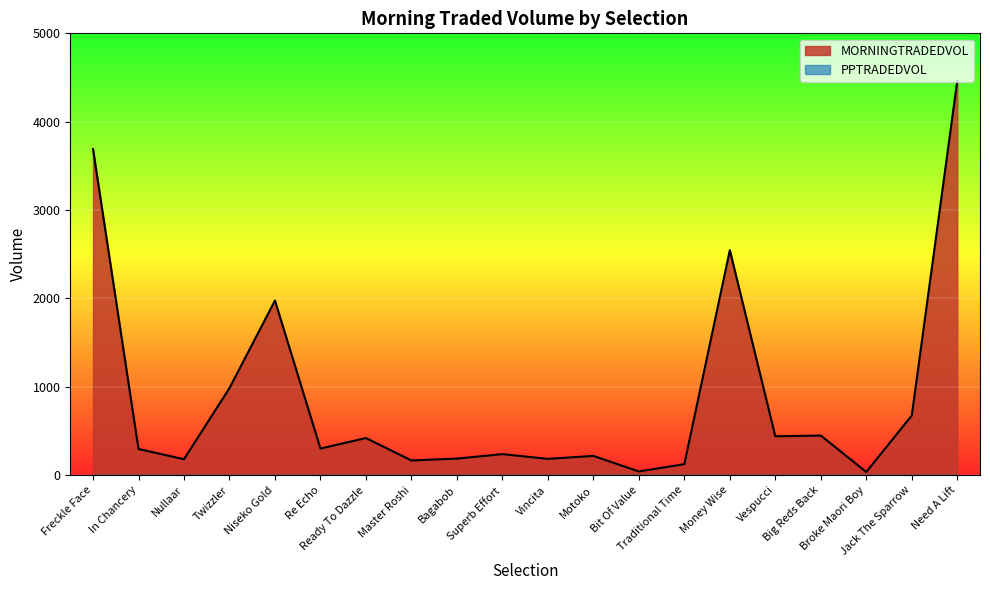

At which label does the data first exceed 301?

Freckle Face